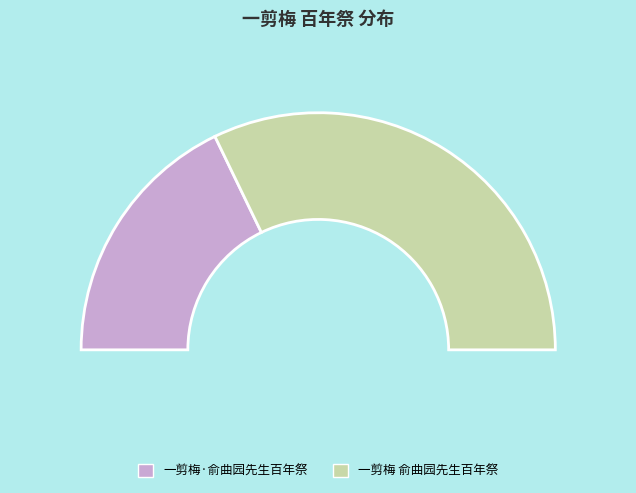

Approximately how many times larger is the value at 一剪梅·俞曲园先生百年祭 compared to 一剪梅 俞曲园先生百年祭?

0.6